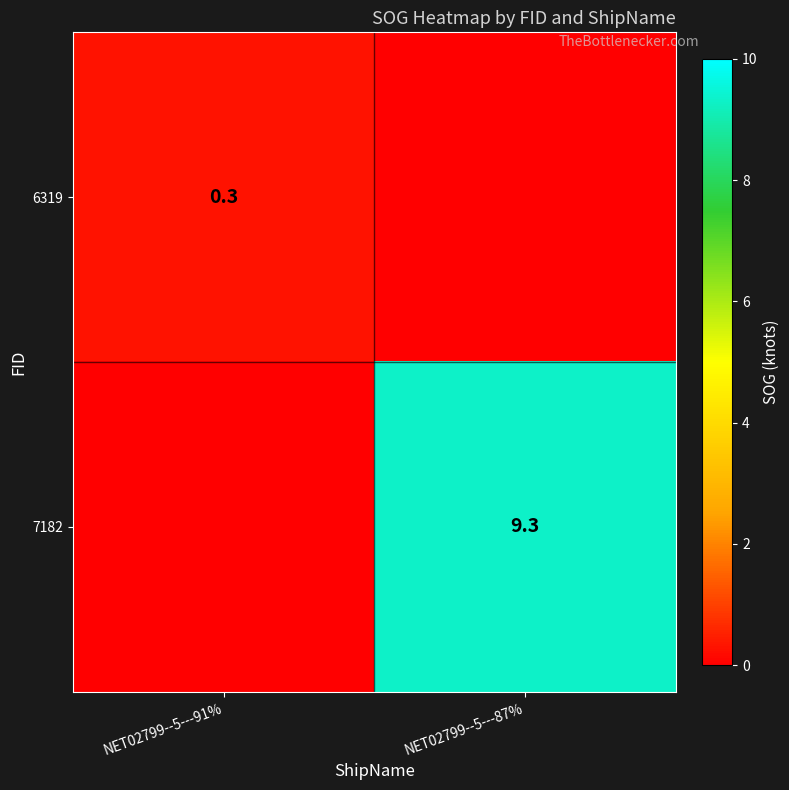

True or false: 7182 has a value of 9.3 at NET02799--5---87%.

True